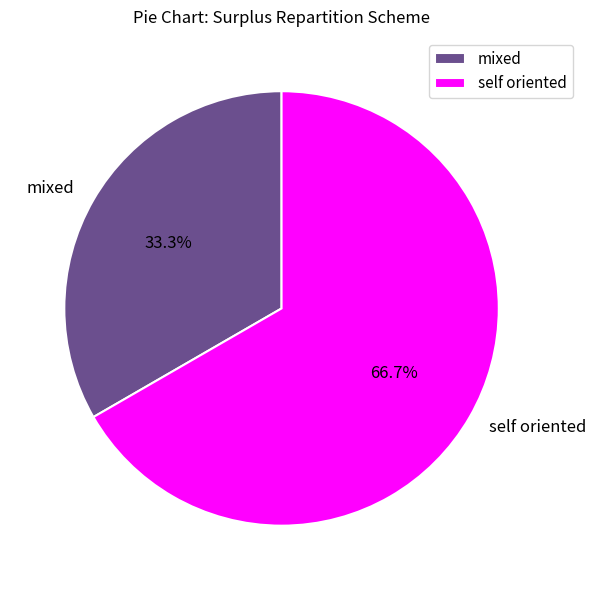

True or false: mixed accounts for 22% of the total.

False